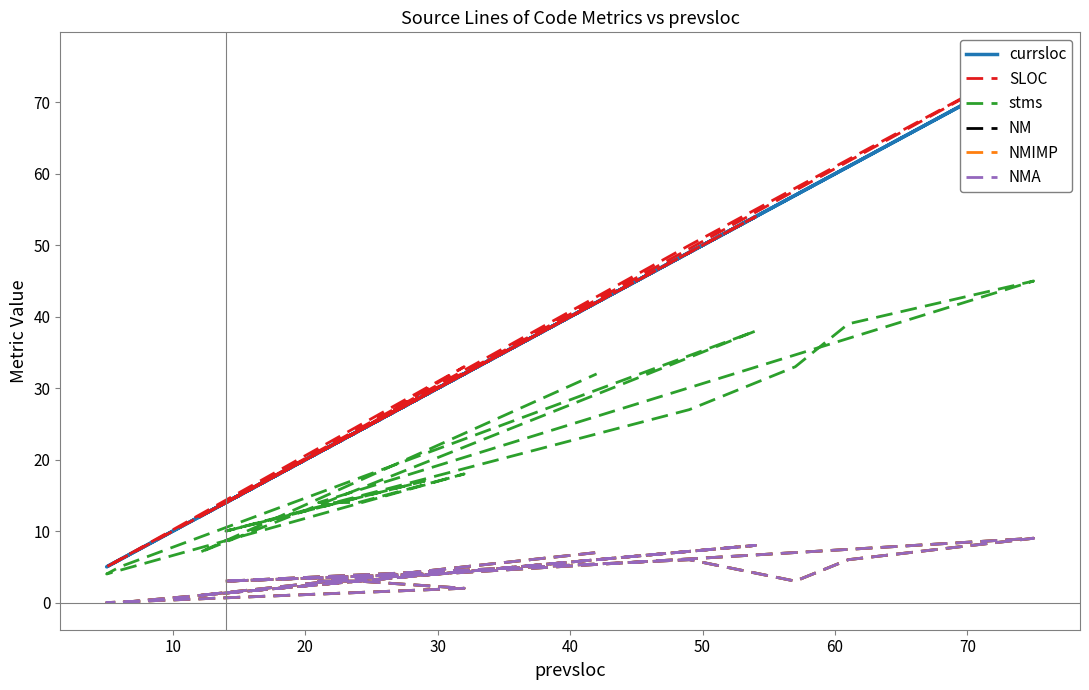

Is this an area chart (filled region under the line)?

No